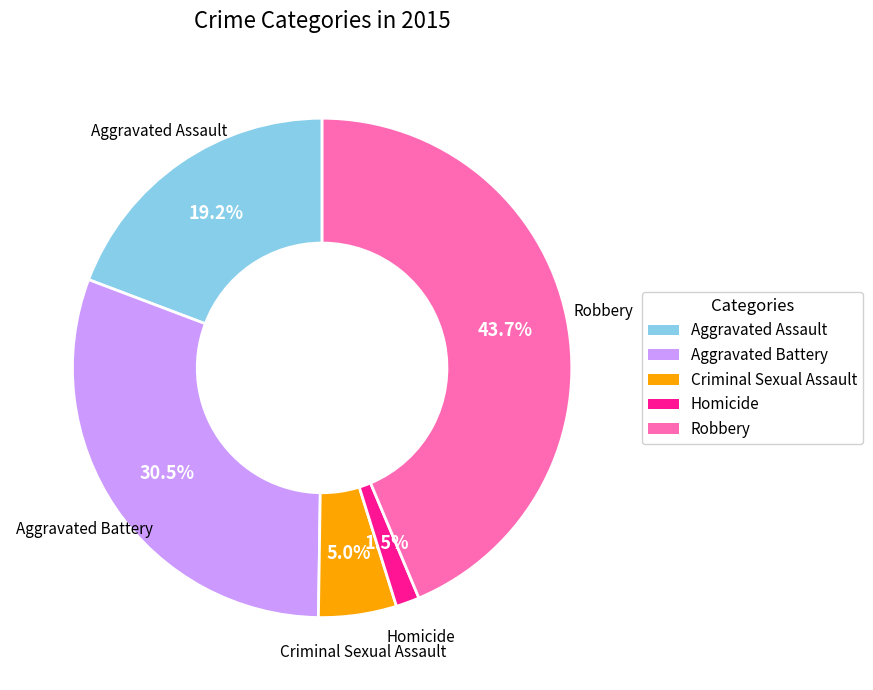

How much of the chart is everything except Aggravated Assault?

80.8%